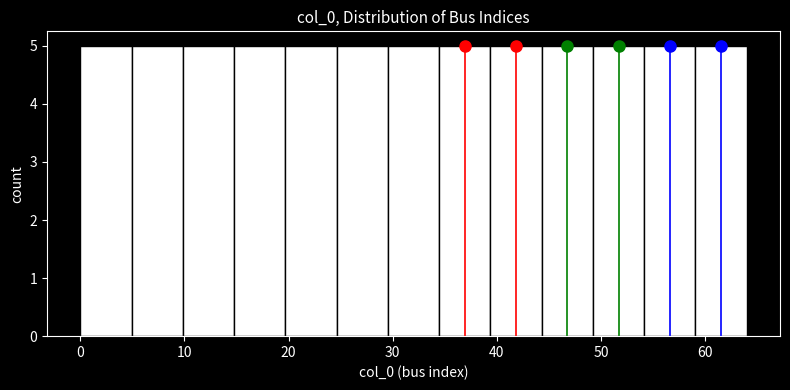

Reading left to right, list every bar in this chart as the range it spans on the x-axis followed by its height. Neither the bar edges nor the heights are printed on the chart, so give them approximately, as read against the axes.

0 to 5: 5
5 to 10: 5
10 to 15: 5
15 to 20: 5
20 to 25: 5
25 to 30: 5
30 to 34: 5
34 to 39: 5
39 to 44: 5
44 to 49: 5
49 to 54: 5
54 to 59: 5
59 to 64: 5